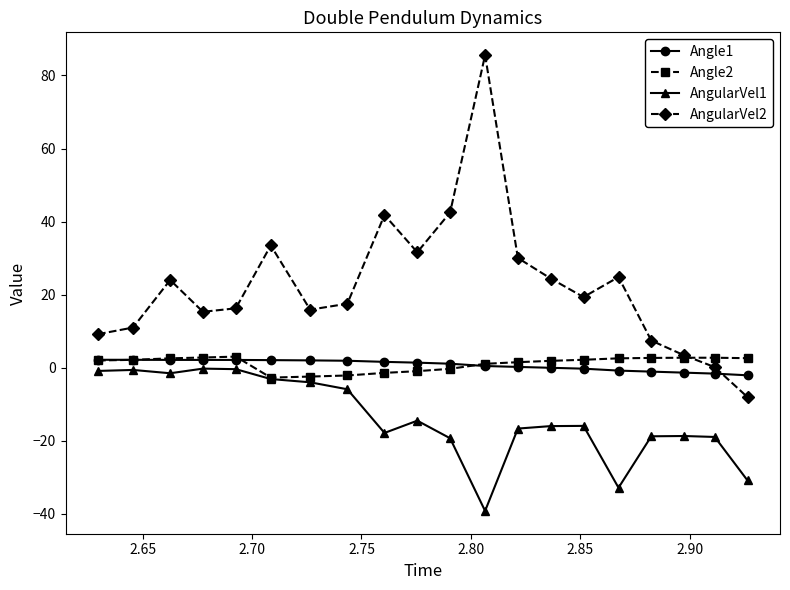

Which series has the largest range (max minus min)?

AngularVel2